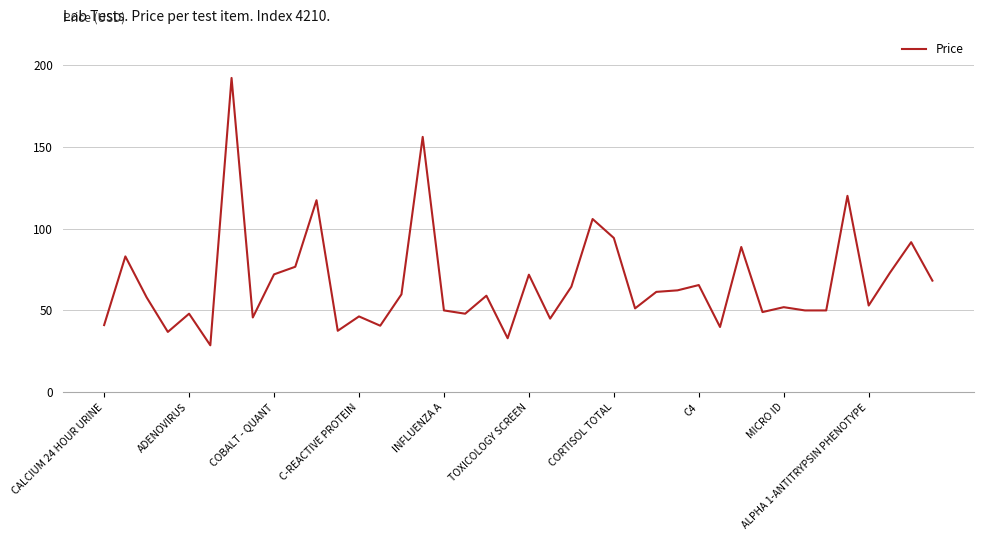

What is the smallest value displayed?

28.7